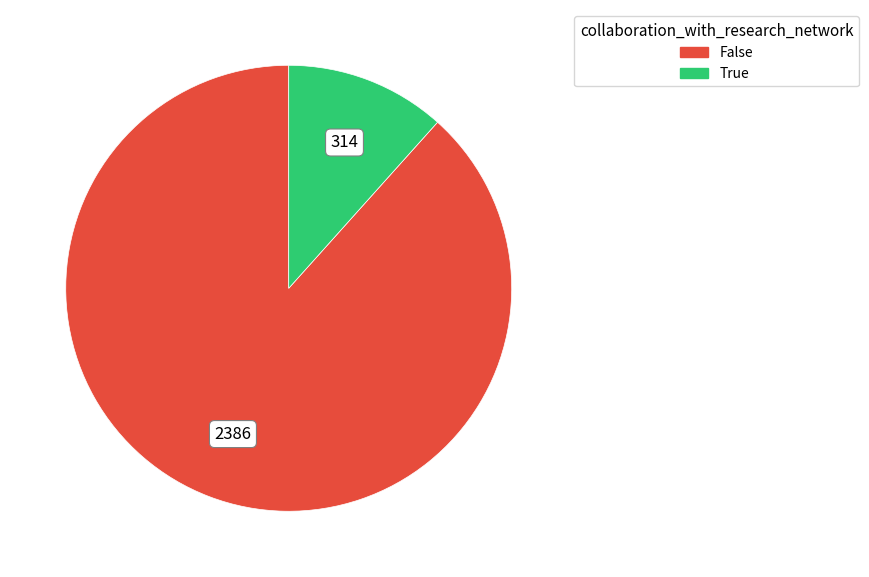

Which category accounts for the majority?

False